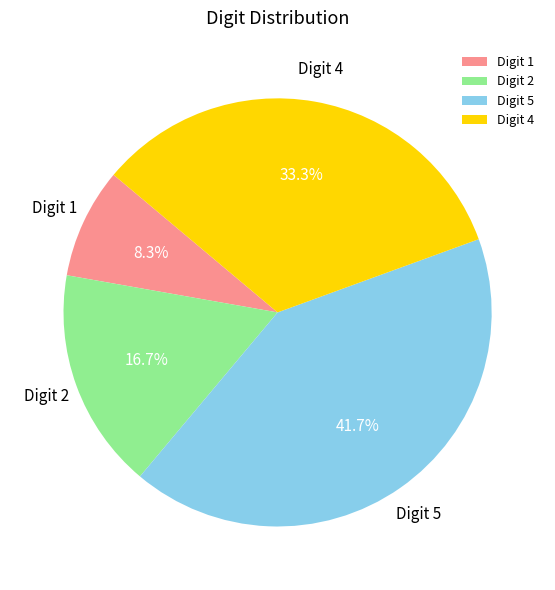

Between Digit 5 and Digit 2, which is larger?

Digit 5